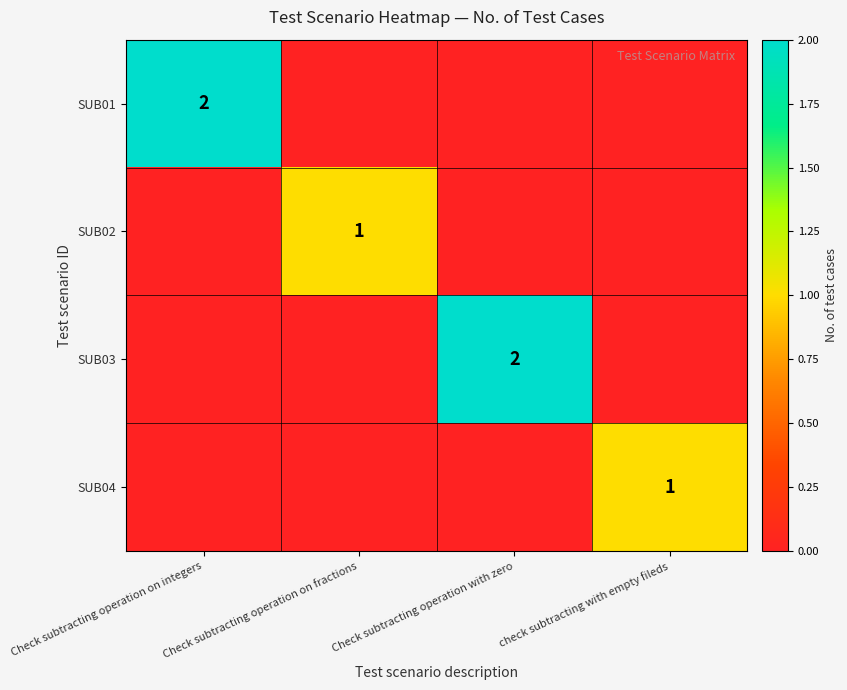

Which category has the lowest value across all series?

Check subtracting operation on fractions